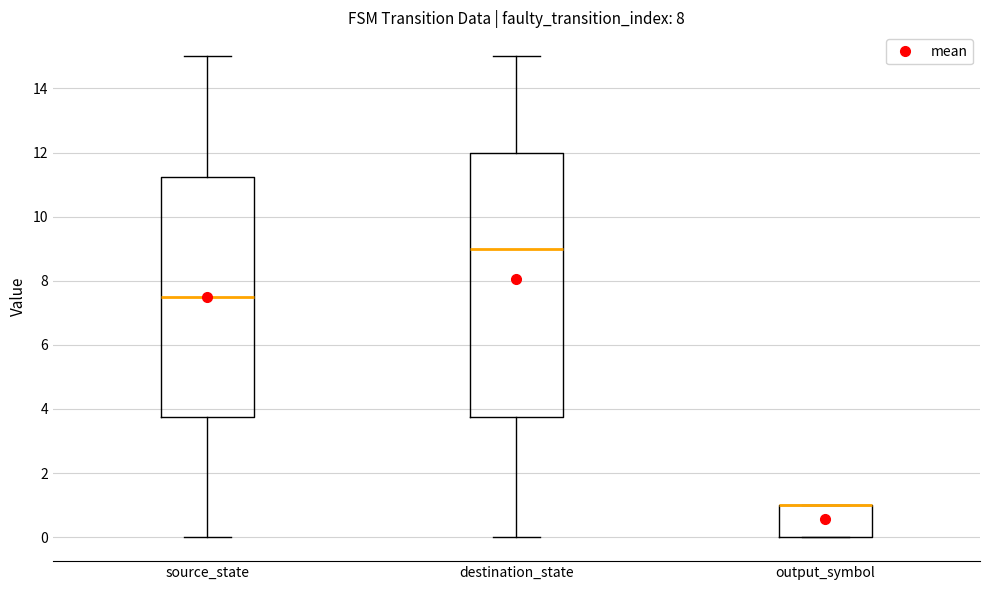

Reading left to right, read every box against the y-axis: the position of its median line, the range the box covers, and the ends of its whiskers. The values are not printed on the chart, so give them approximately, as read against the axis.

source_state: median 7.6, box 3.8 to 11.2, whiskers 0.0 to 15.0
destination_state: median 9.0, box 3.8 to 12.0, whiskers 0.0 to 15.0
output_symbol: median 1.0 (drawn on the box's upper edge), box 0.0 to 1.0, whiskers 0.0 to 1.0